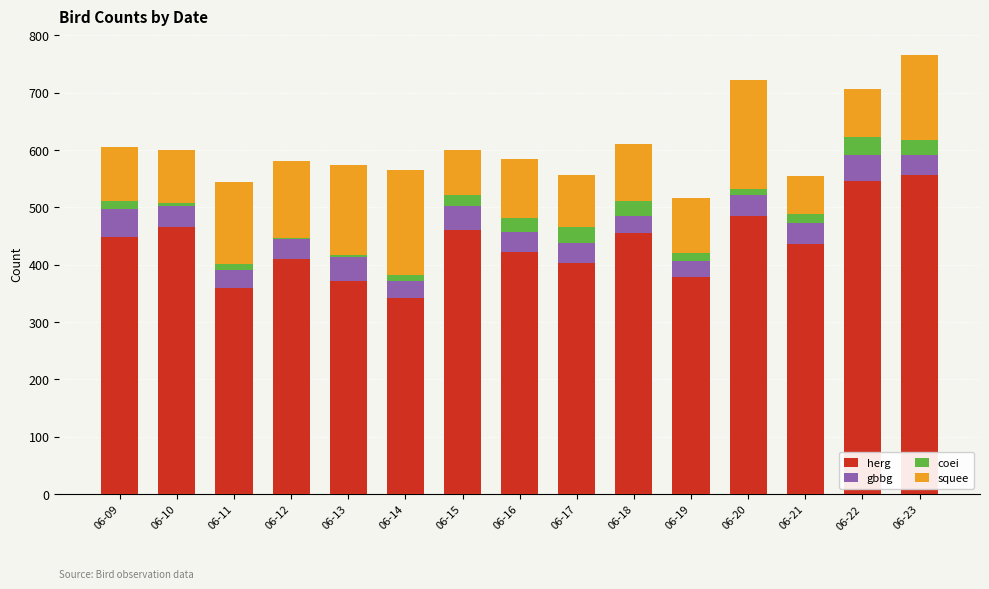

True or false: herg has a value of 379 at 06-19.

True